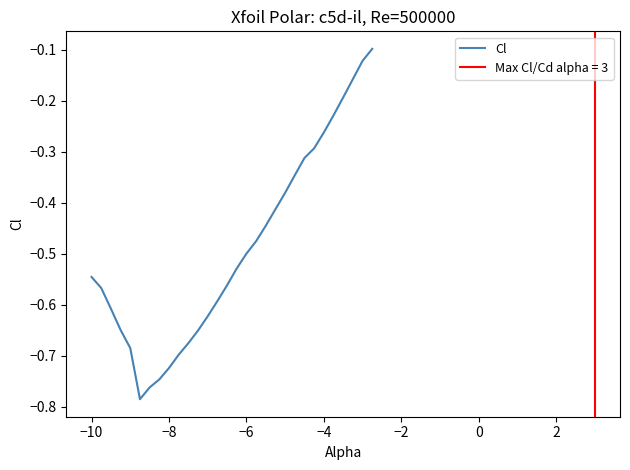

Is it true that Cl equals -0.5 at −6?

True